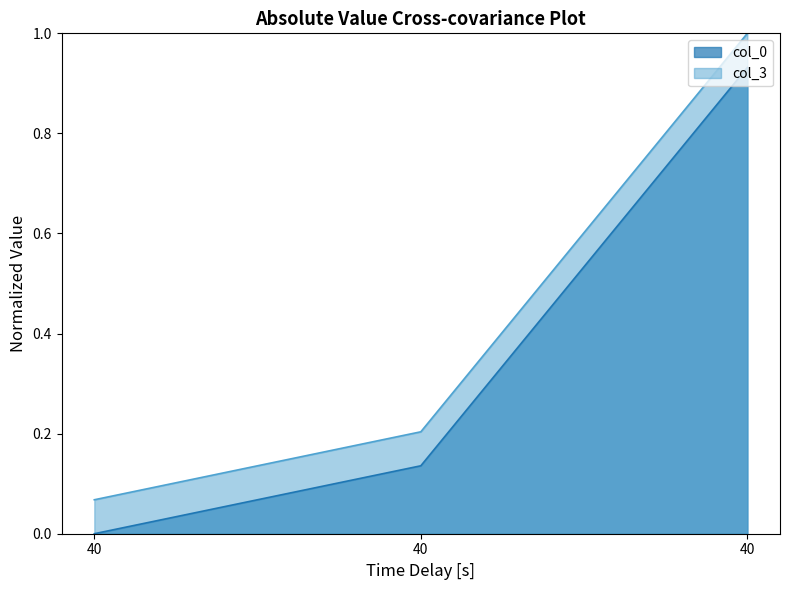

List the series in order of their overall mean, highest first.

col_3, col_0